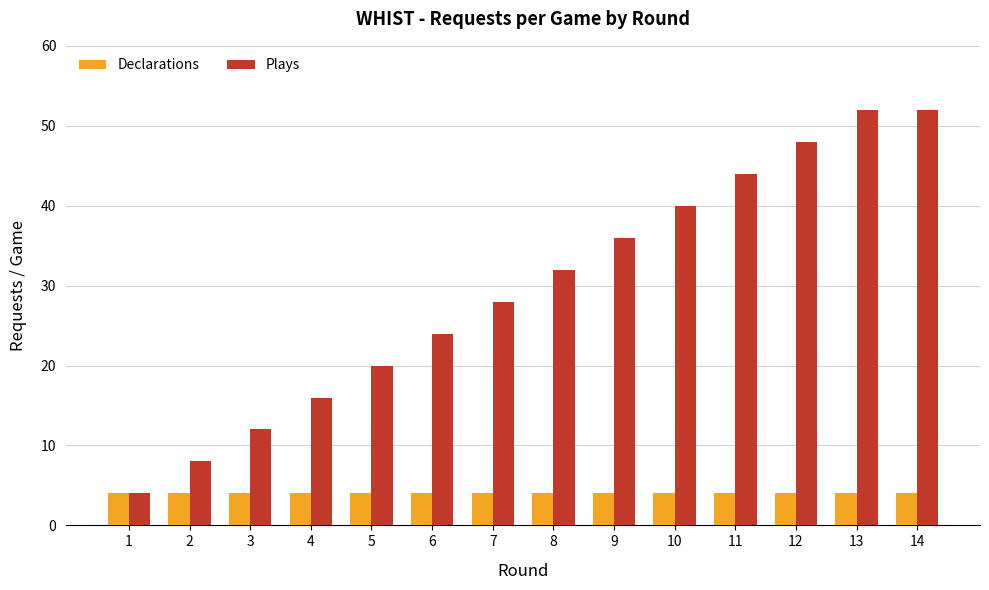

Are the bars horizontal?

No